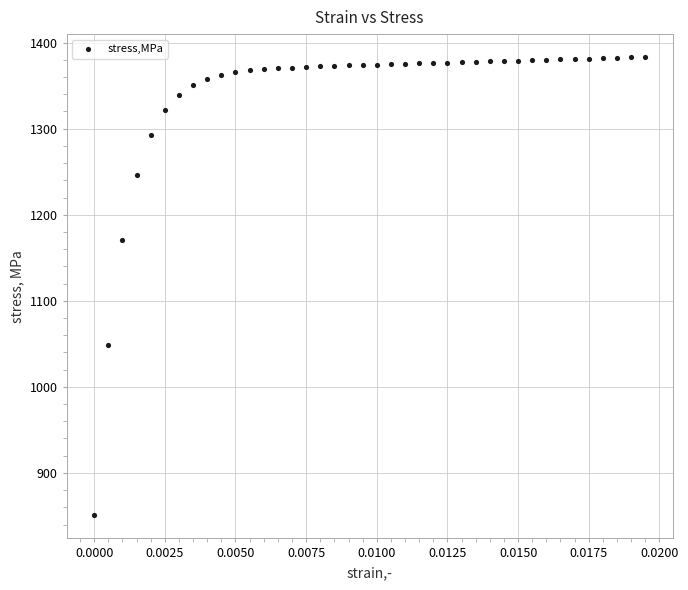

What Y value in the scatter plot is closest to 1116?

1170.4